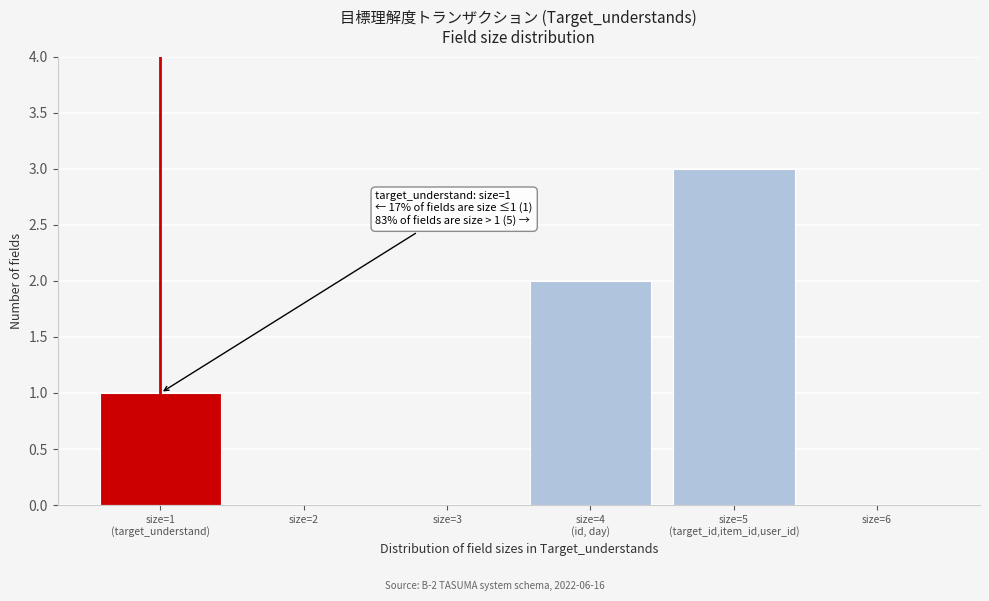

The chart shows a value of 0 at size=2. True or false?

True